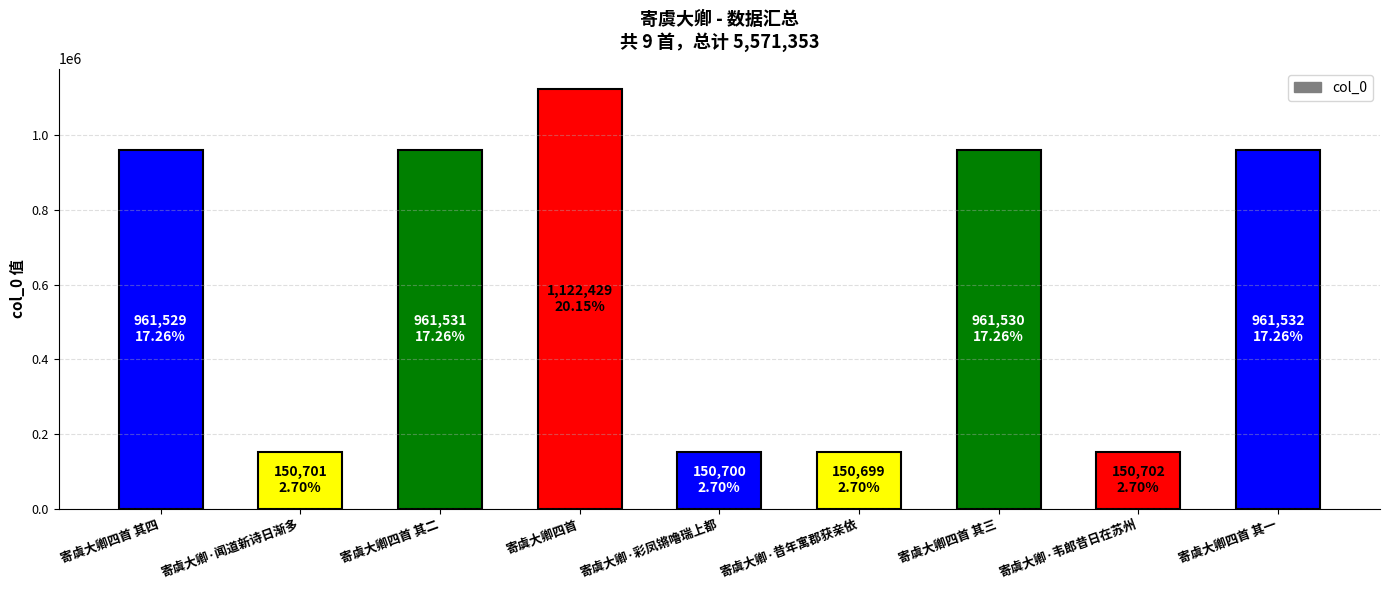

What is the value of the 4th bar from the left?

1122429